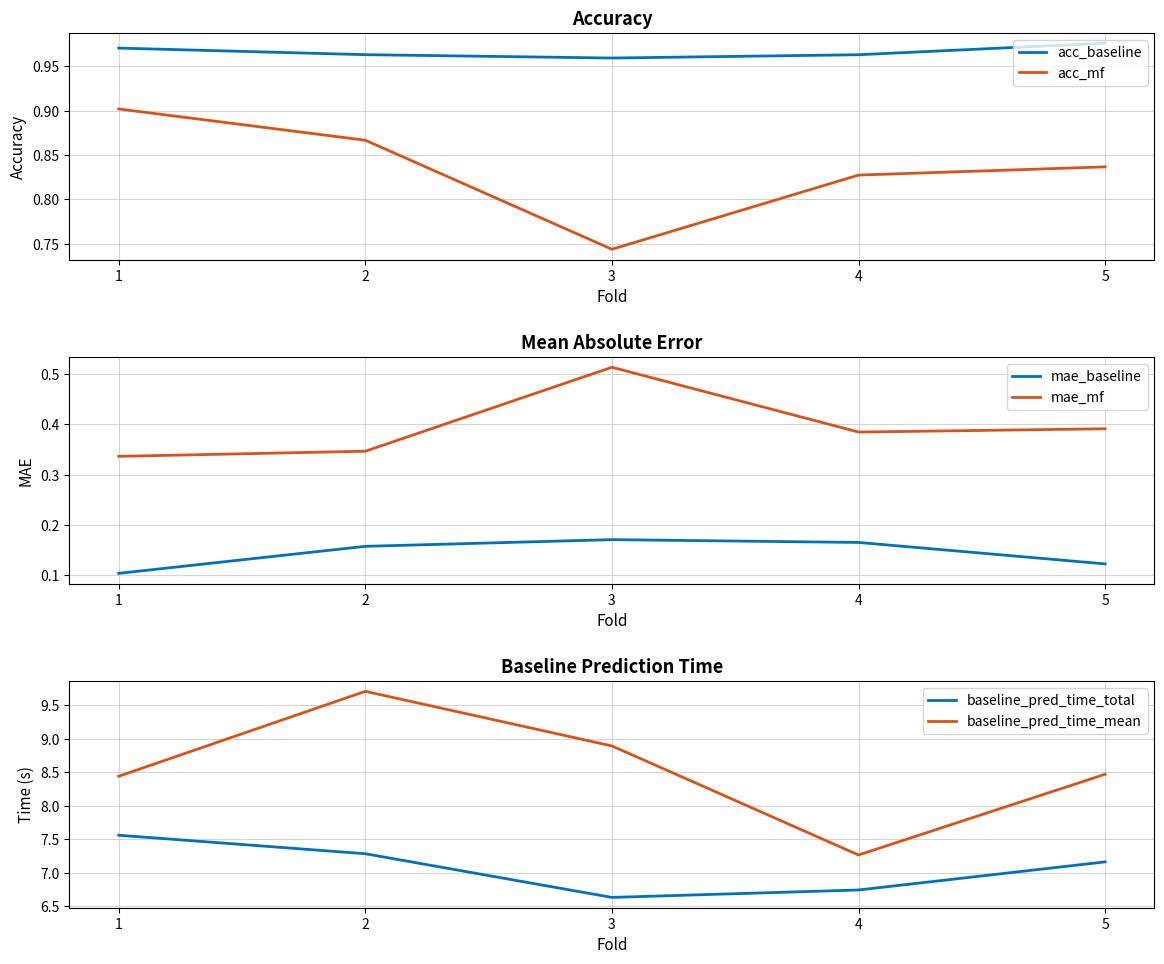

True or false: baseline_pred_time_total and baseline_pred_time_mean cross at least once.

False